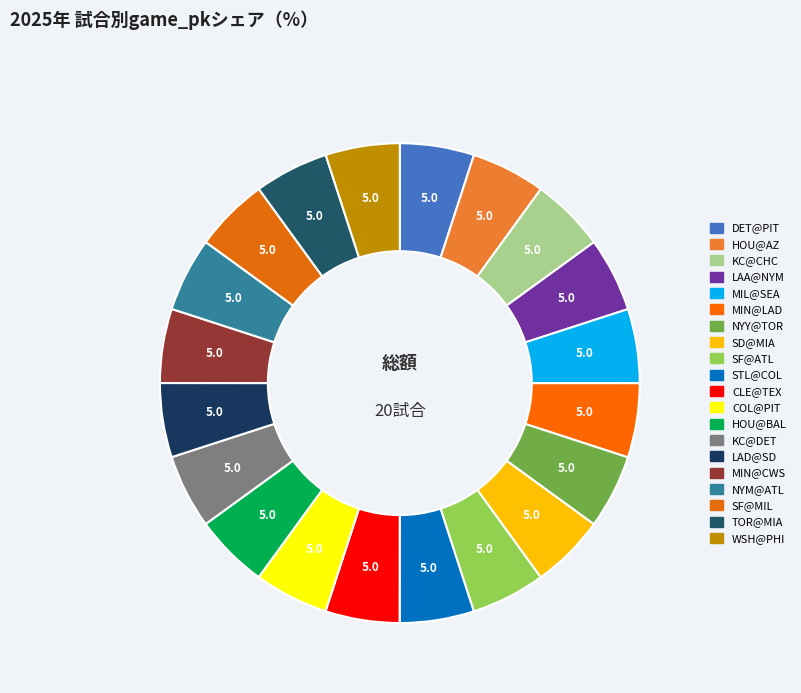

True or false: SF@ATL accounts for 14% of the total.

False